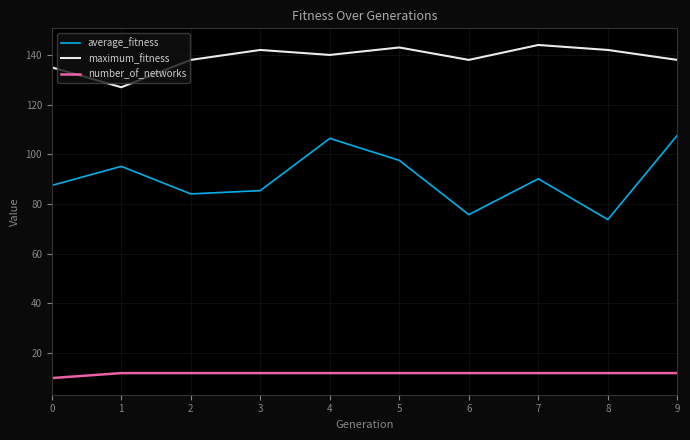

What is the difference between the number_of_networks values at 6 and 0?

2.0